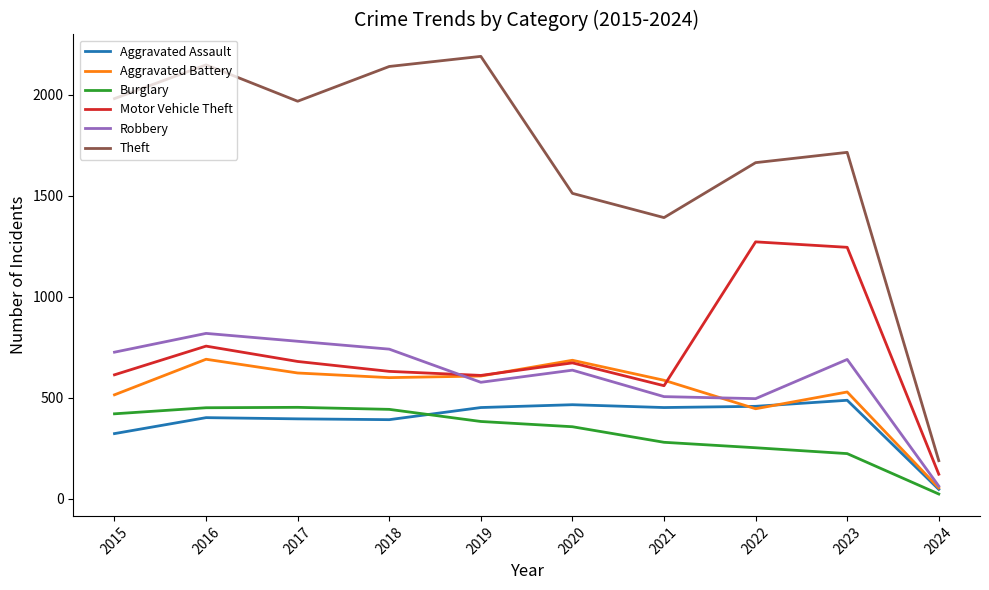

How many lines are shown in the chart?

6